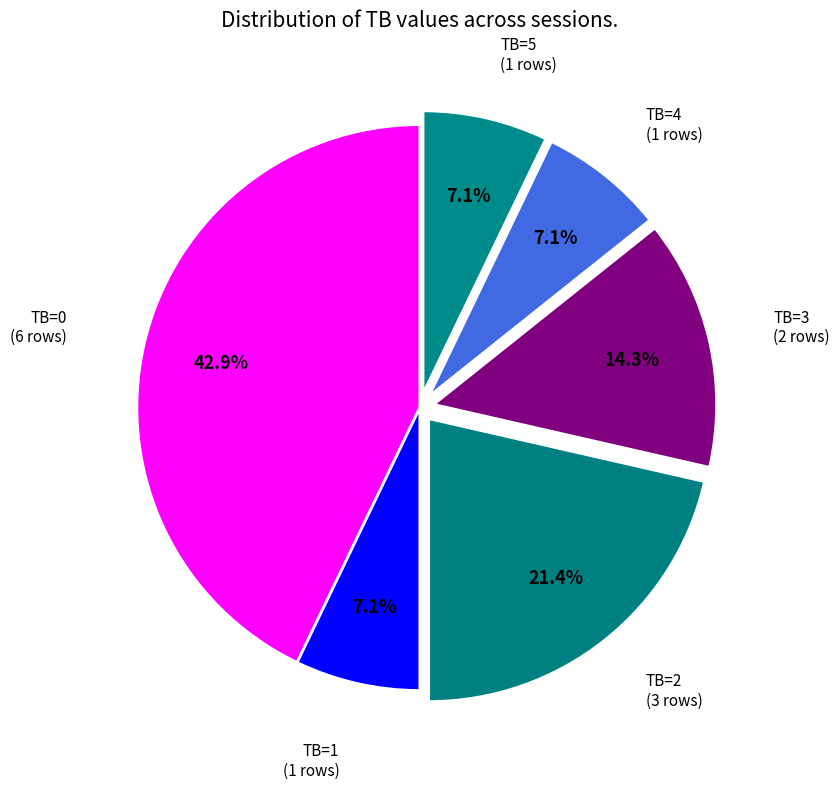

Rank the categories by value from lowest to highest.

TB=1, TB=4, TB=5, TB=3, TB=2, TB=0